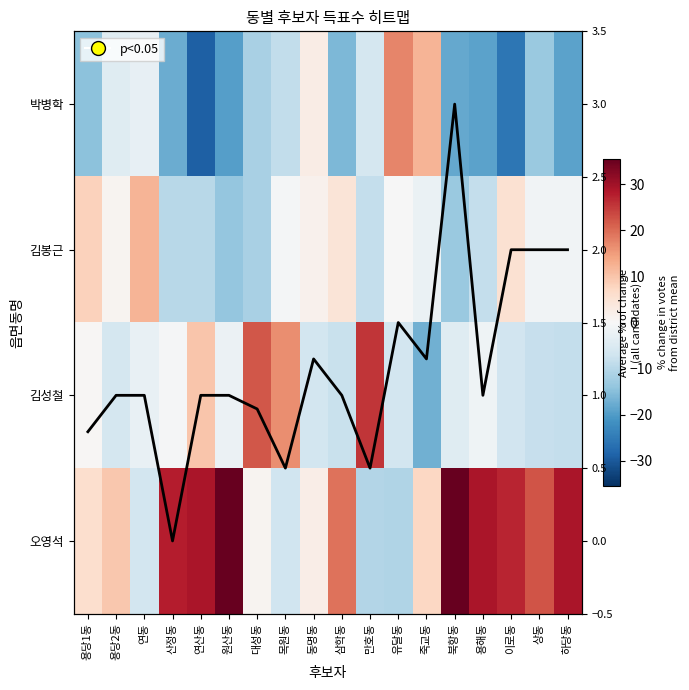

Which series has the largest total across all categories?

오영석